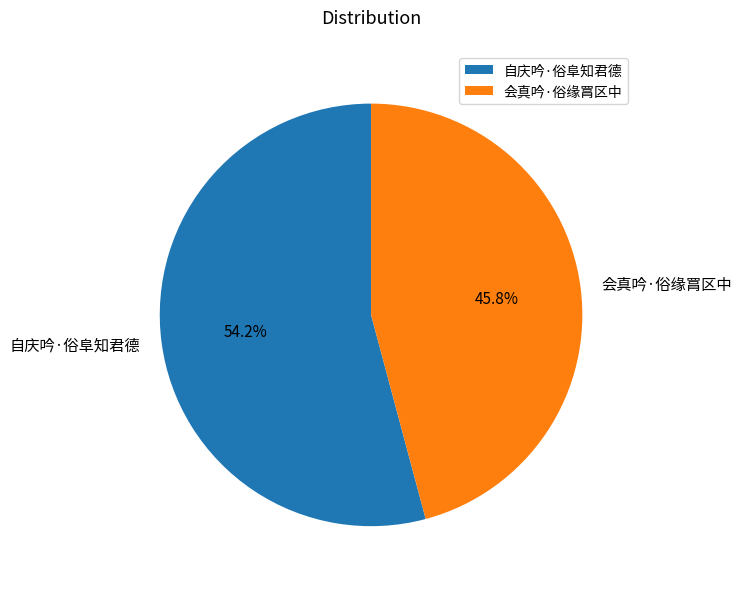

Which category has the smallest portion of the pie?

会真吟·俗缘罥区中